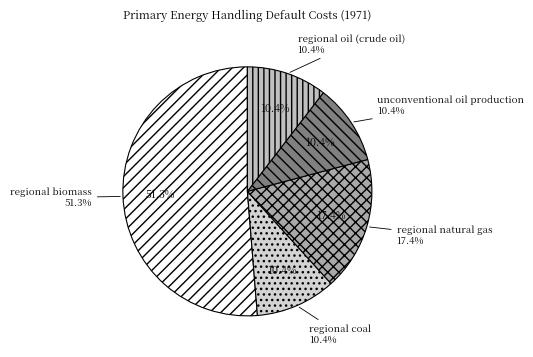

Between regional biomass and regional natural gas, which is larger?

regional biomass